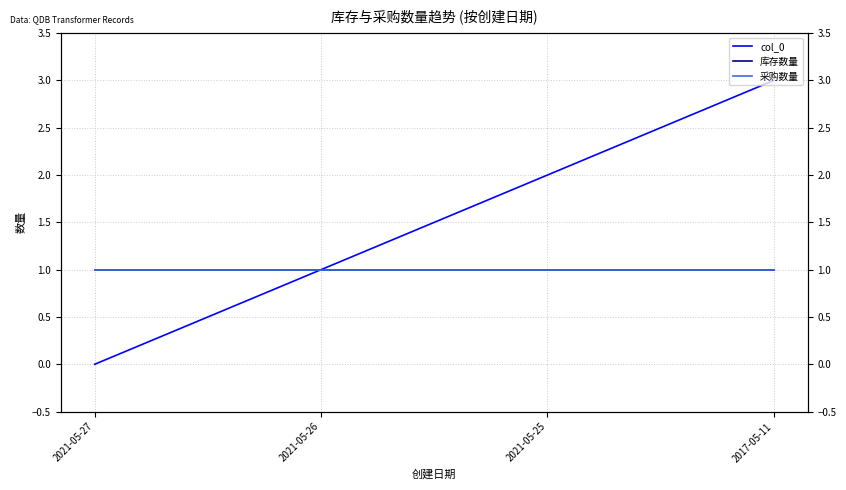

At 2021-05-26, list the series in order from largest to smallest.

col_0, 库存数量, 采购数量